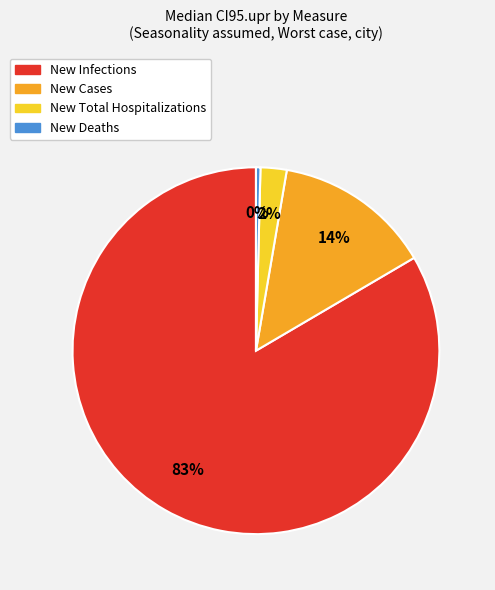

To the nearest percent, what portion does New Cases represent?

14%